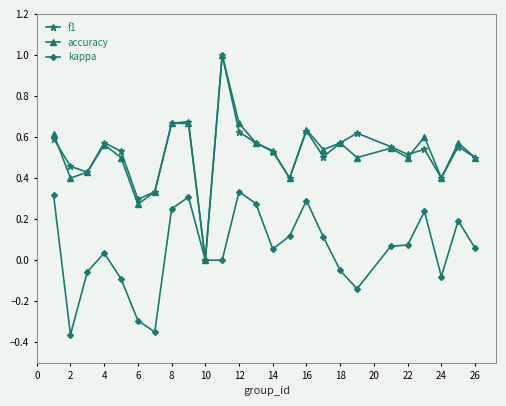

What is the highest value of the f1 series?

1.0